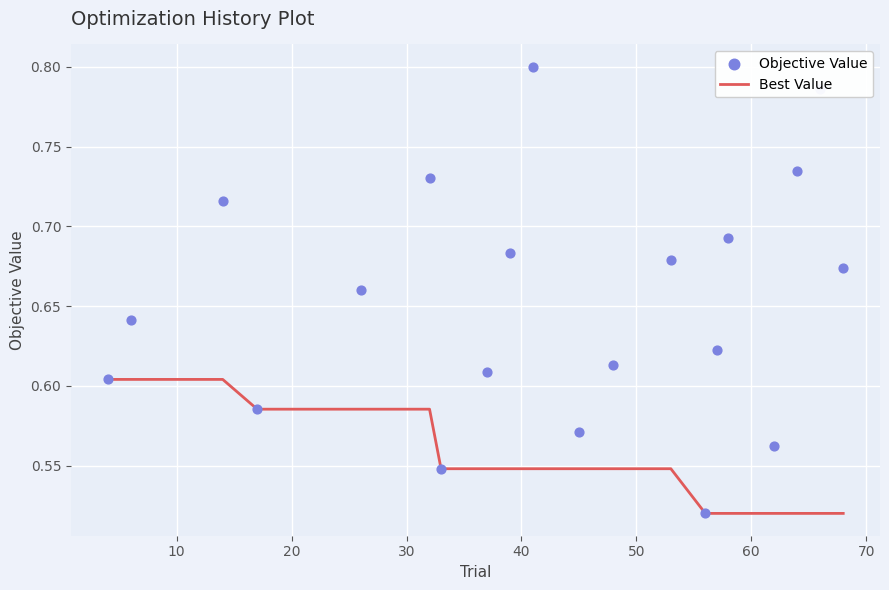

What is the total value across all series at 10?

1.2